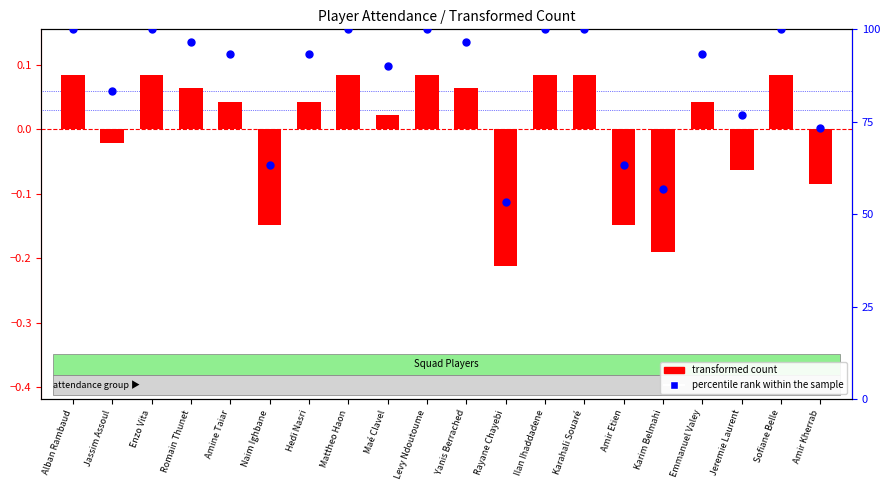

Which series contains the lowest Y value?

transformed count